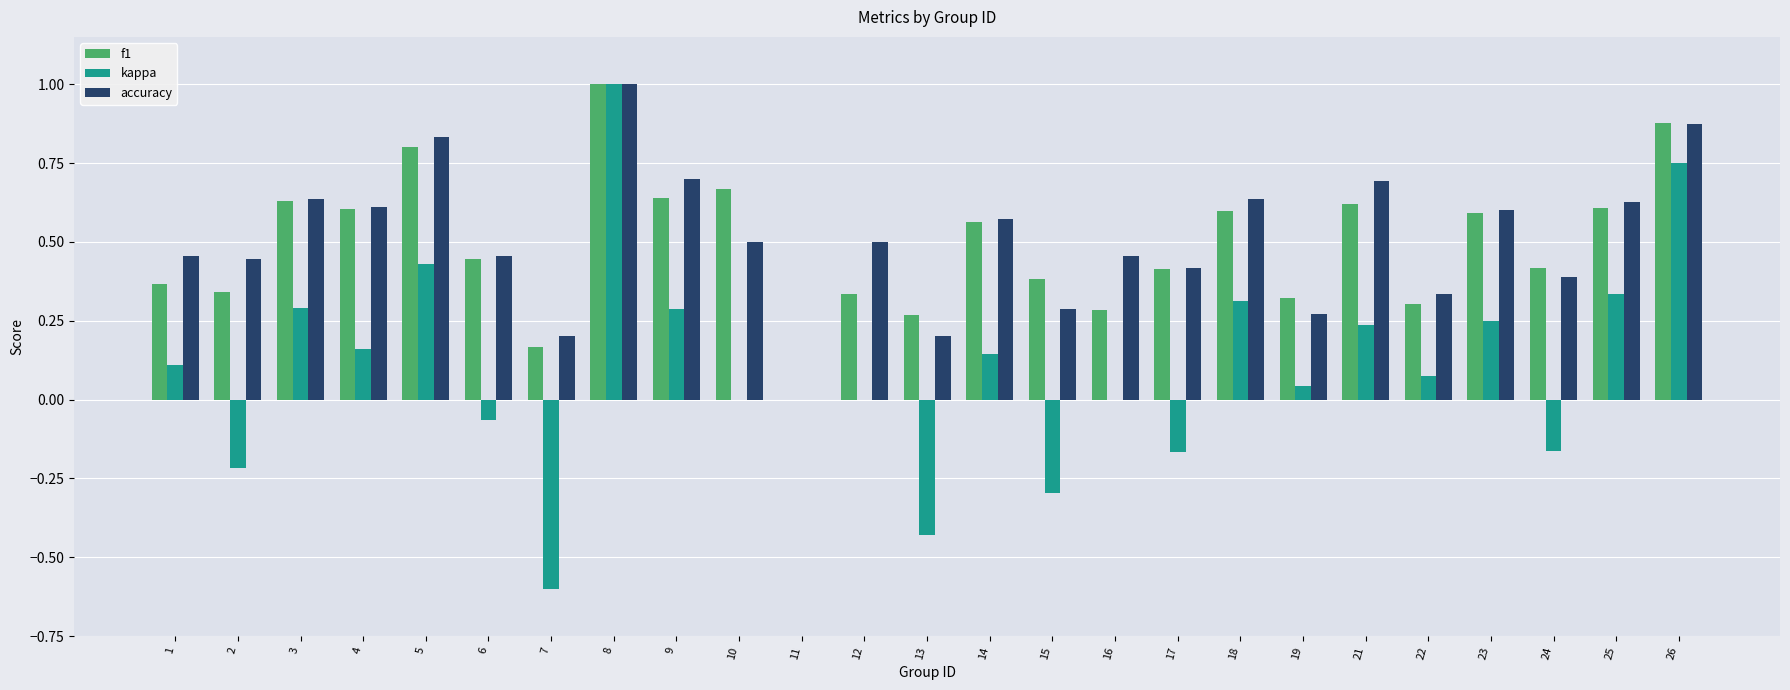

Is it true that kappa equals 0.3 at 25?

True